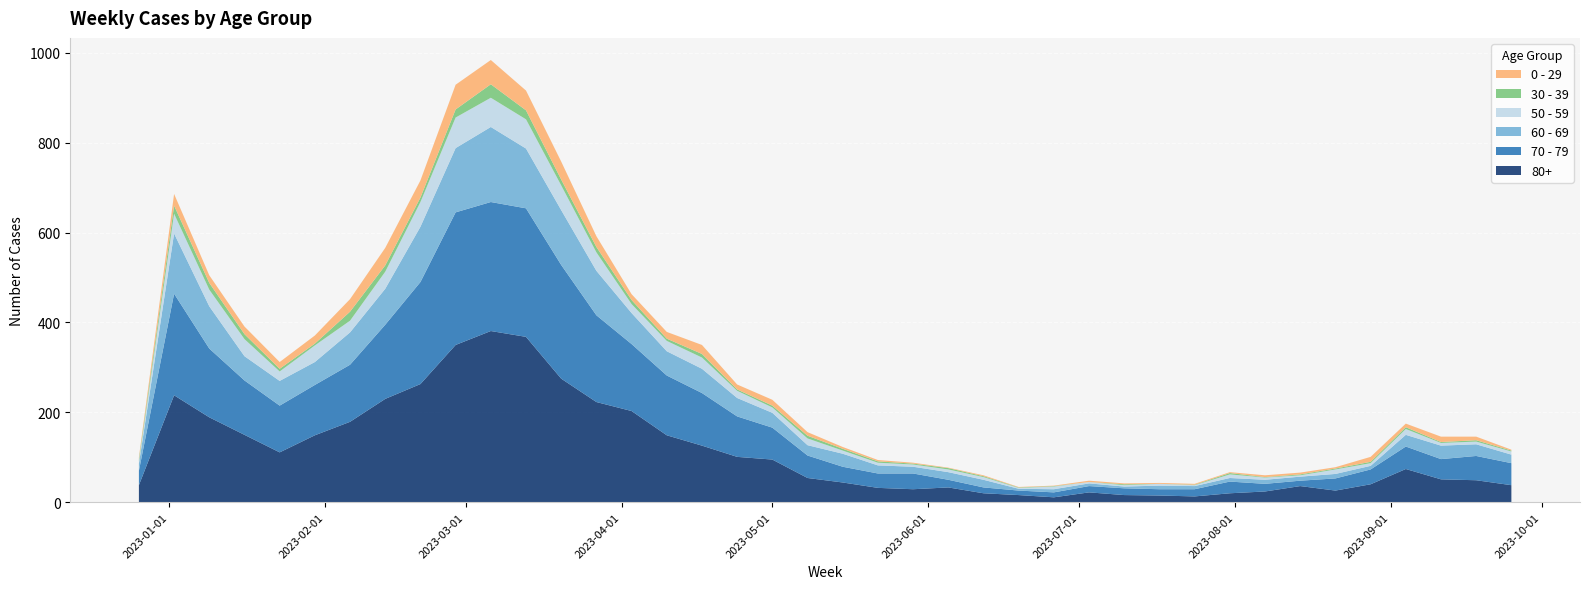

Reading left to right, transcribe all the data shown in this chart.

80+: 2022-12-26=38	2023-01-02=238	2023-01-09=189	2023-01-16=150	2023-01-23=111	2023-01-30=149	2023-02-06=179	2023-02-13=230	2023-02-20=263	2023-02-27=350	2023-03-06=381	2023-03-13=368	2023-03-20=275	2023-03-27=223	2023-04-03=203	2023-04-10=149	2023-04-17=126	2023-04-24=101	2023-05-01=95	2023-05-08=54	2023-05-15=44	2023-05-22=32	2023-05-29=29	2023-06-05=33	2023-06-12=20	2023-06-19=16	2023-06-26=11	2023-07-03=22	2023-07-10=16	2023-07-17=15	2023-07-24=13	2023-07-31=20	2023-08-07=24	2023-08-14=36	2023-08-21=26	2023-08-28=40	2023-09-04=74	2023-09-11=51	2023-09-18=49	2023-09-25=38
70 - 79: 2022-12-26=32	2023-01-02=226	2023-01-09=153	2023-01-16=121	2023-01-23=104	2023-01-30=112	2023-02-06=127	2023-02-13=165	2023-02-20=227	2023-02-27=295	2023-03-06=287	2023-03-13=286	2023-03-20=253	2023-03-27=193	2023-04-03=149	2023-04-10=133	2023-04-17=117	2023-04-24=90	2023-05-01=71	2023-05-08=50	2023-05-15=35	2023-05-22=32	2023-05-29=35	2023-06-05=17	2023-06-12=13	2023-06-19=10	2023-06-26=11	2023-07-03=14	2023-07-10=15	2023-07-17=14	2023-07-24=16	2023-07-31=26	2023-08-07=17	2023-08-14=12	2023-08-21=27	2023-08-28=33	2023-09-04=50	2023-09-11=45	2023-09-18=54	2023-09-25=49
60 - 69: 2022-12-26=16	2023-01-02=134	2023-01-09=94	2023-01-16=54	2023-01-23=55	2023-01-30=51	2023-02-06=72	2023-02-13=80	2023-02-20=123	2023-02-27=143	2023-03-06=167	2023-03-13=133	2023-03-20=122	2023-03-27=99	2023-04-03=69	2023-04-10=54	2023-04-17=54	2023-04-24=41	2023-05-01=33	2023-05-08=23	2023-05-15=29	2023-05-22=18	2023-05-29=15	2023-06-05=17	2023-06-12=17	2023-06-19=4	2023-06-26=7	2023-07-03=6	2023-07-10=4	2023-07-17=8	2023-07-24=7	2023-07-31=8	2023-08-07=9	2023-08-14=9	2023-08-21=10	2023-08-28=8	2023-09-04=26	2023-09-11=30	2023-09-18=26	2023-09-25=19
50 - 59: 2022-12-26=5	2023-01-02=44	2023-01-09=37	2023-01-16=38	2023-01-23=21	2023-01-30=37	2023-02-06=26	2023-02-13=38	2023-02-20=55	2023-02-27=68	2023-03-06=65	2023-03-13=65	2023-03-20=55	2023-03-27=41	2023-04-03=20	2023-04-10=23	2023-04-17=25	2023-04-24=16	2023-05-01=12	2023-05-08=15	2023-05-15=7	2023-05-22=6	2023-05-29=5	2023-06-05=6	2023-06-12=6	2023-06-19=2	2023-06-26=6	2023-07-03=3	2023-07-10=3	2023-07-17=4	2023-07-24=2	2023-07-31=8	2023-08-07=5	2023-08-14=3	2023-08-21=10	2023-08-28=6	2023-09-04=13	2023-09-11=6	2023-09-18=6	2023-09-25=7
30 - 39: 2022-12-26=5	2023-01-02=18	2023-01-09=15	2023-01-16=11	2023-01-23=6	2023-01-30=4	2023-02-06=20	2023-02-13=14	2023-02-20=10	2023-02-27=18	2023-03-06=30	2023-03-13=20	2023-03-20=13	2023-03-27=12	2023-04-03=9	2023-04-10=5	2023-04-17=8	2023-04-24=3	2023-05-01=4	2023-05-08=6	2023-05-15=4	2023-05-22=3	2023-05-29=2	2023-06-05=3	2023-06-12=2	2023-06-19=1	2023-06-26=1	2023-07-03=0	2023-07-10=2	2023-07-17=0	2023-07-24=1	2023-07-31=3	2023-08-07=1	2023-08-14=2	2023-08-21=2	2023-08-28=3	2023-09-04=4	2023-09-11=2	2023-09-18=3	2023-09-25=2
0 - 29: 2022-12-26=4	2023-01-02=26	2023-01-09=17	2023-01-16=17	2023-01-23=15	2023-01-30=18	2023-02-06=28	2023-02-13=39	2023-02-20=38	2023-02-27=55	2023-03-06=54	2023-03-13=44	2023-03-20=40	2023-03-27=24	2023-04-03=13	2023-04-10=15	2023-04-17=20	2023-04-24=11	2023-05-01=13	2023-05-08=8	2023-05-15=4	2023-05-22=3	2023-05-29=2	2023-06-05=1	2023-06-12=2	2023-06-19=1	2023-06-26=1	2023-07-03=3	2023-07-10=2	2023-07-17=2	2023-07-24=2	2023-07-31=2	2023-08-07=4	2023-08-14=4	2023-08-21=3	2023-08-28=11	2023-09-04=8	2023-09-11=12	2023-09-18=8	2023-09-25=2